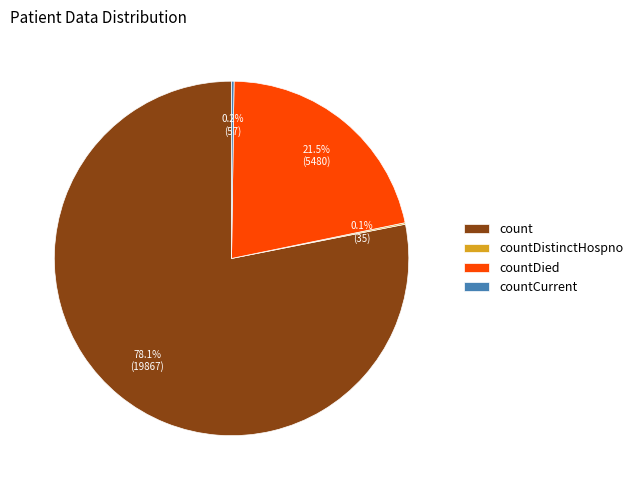

Between countDied and count, which is larger?

count